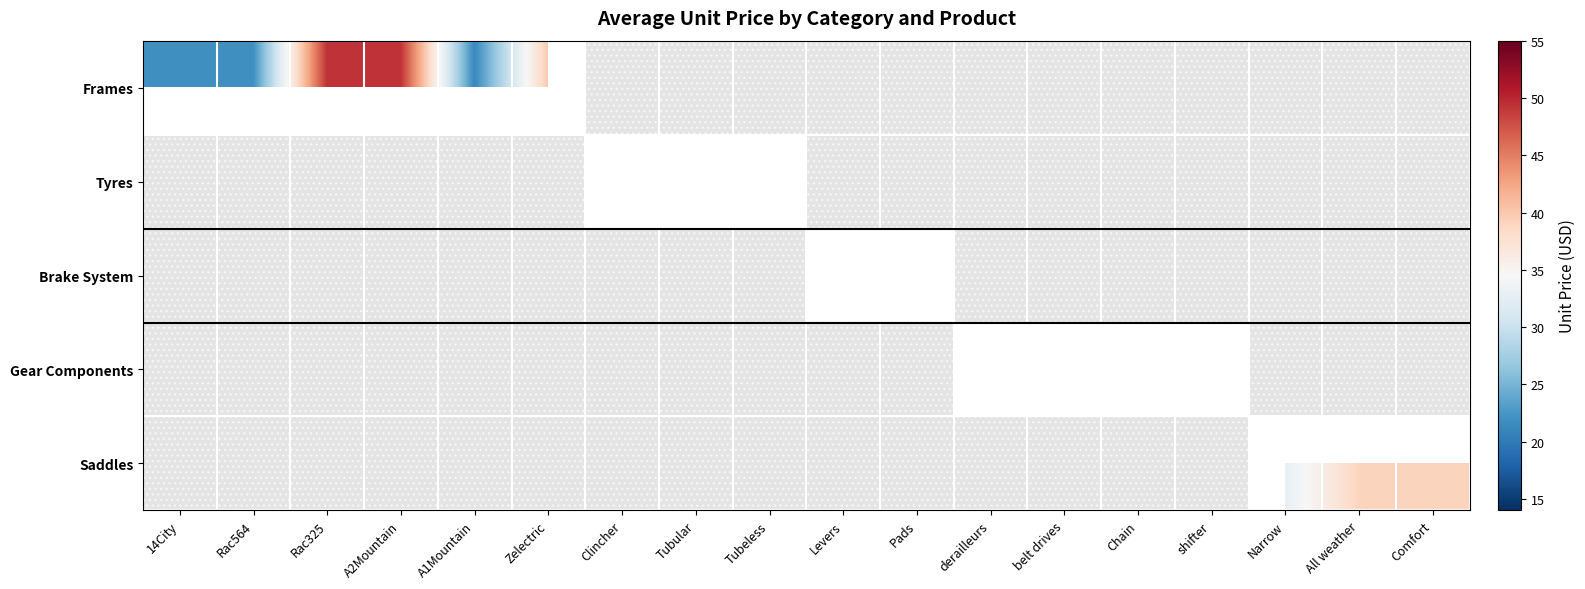

Which has a higher value, Chain or Rac564?

Rac564